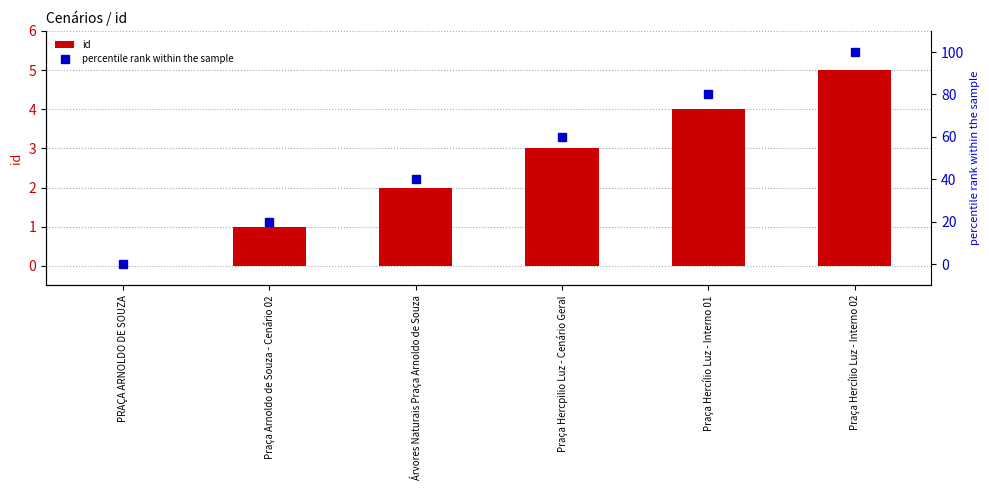

How many groups of bars are there?

6